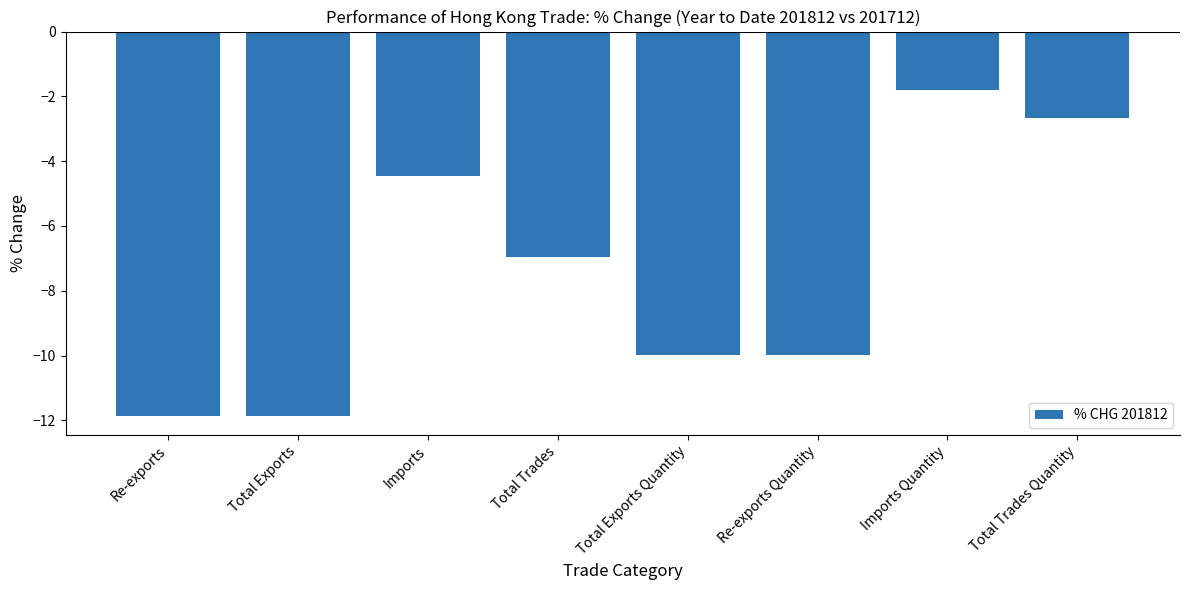

What position from the left is Re-exports?

1